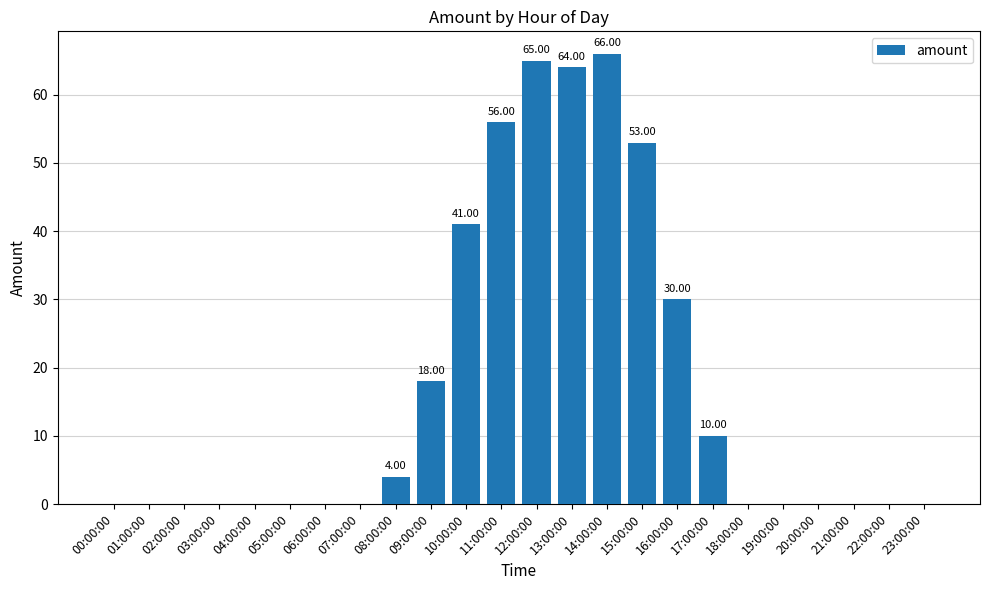

Which has a higher value, 15:00:00 or 16:00:00?

15:00:00